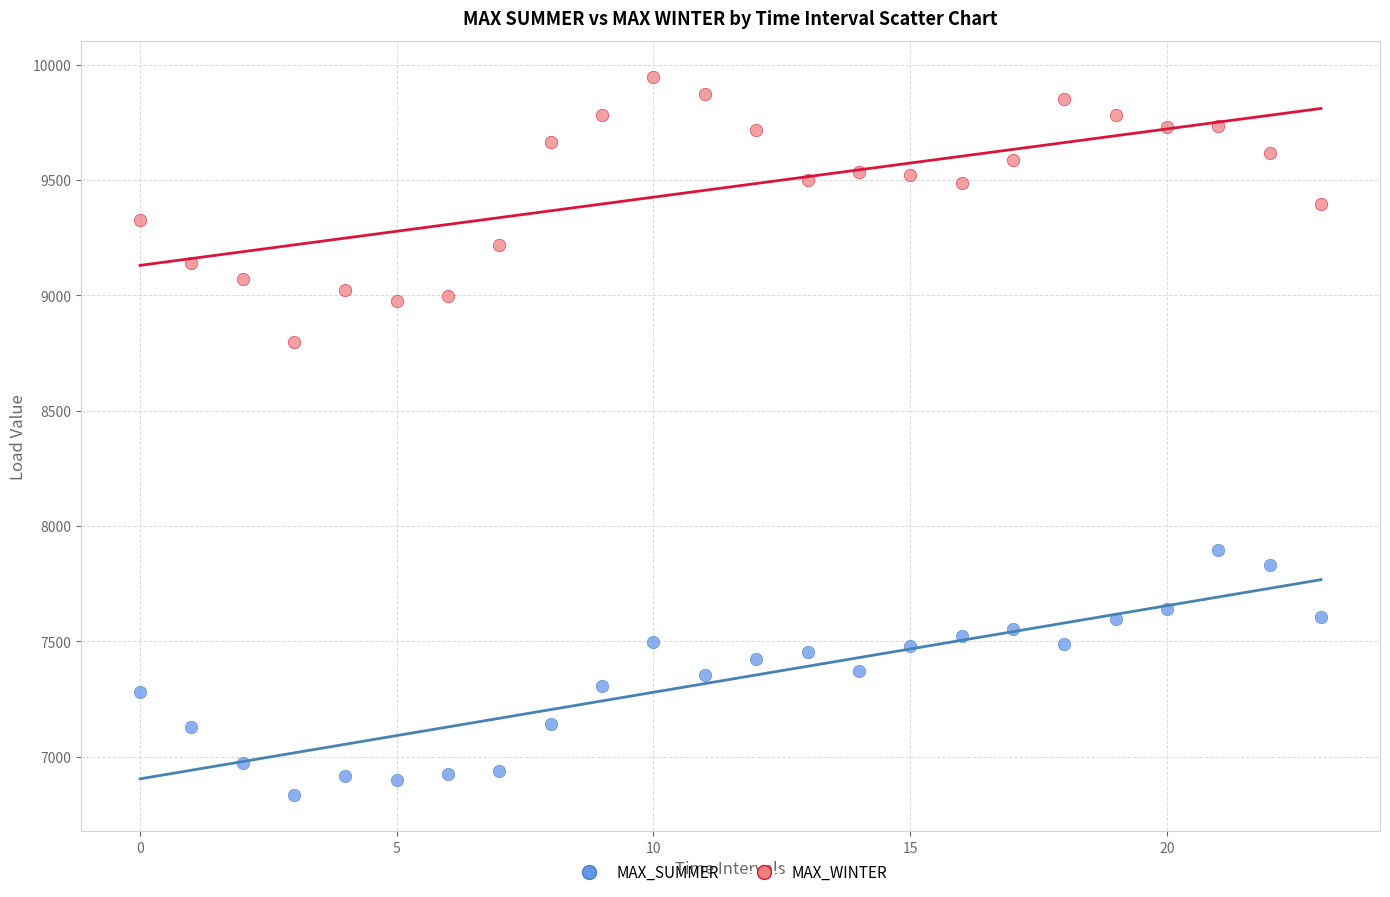

Which series contains the highest Y value?

MAX_WINTER